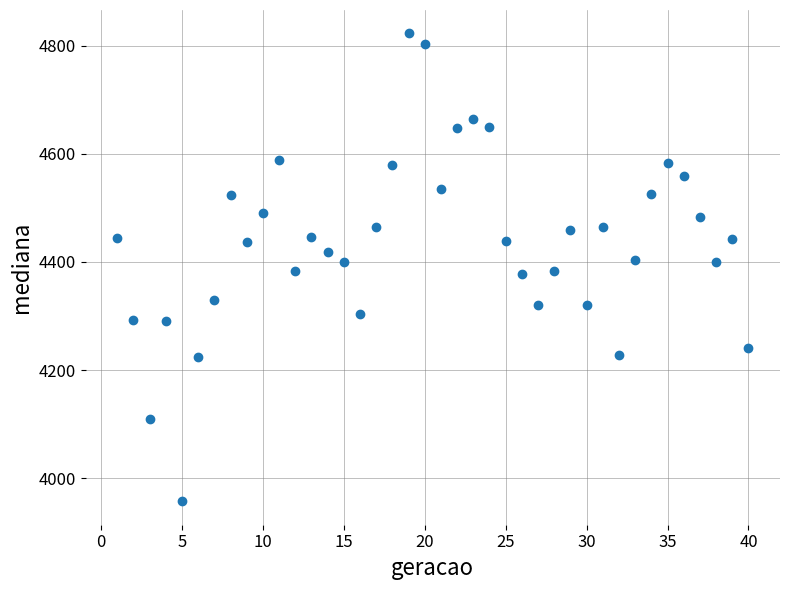

What is the range of X values (max minus min)?

39